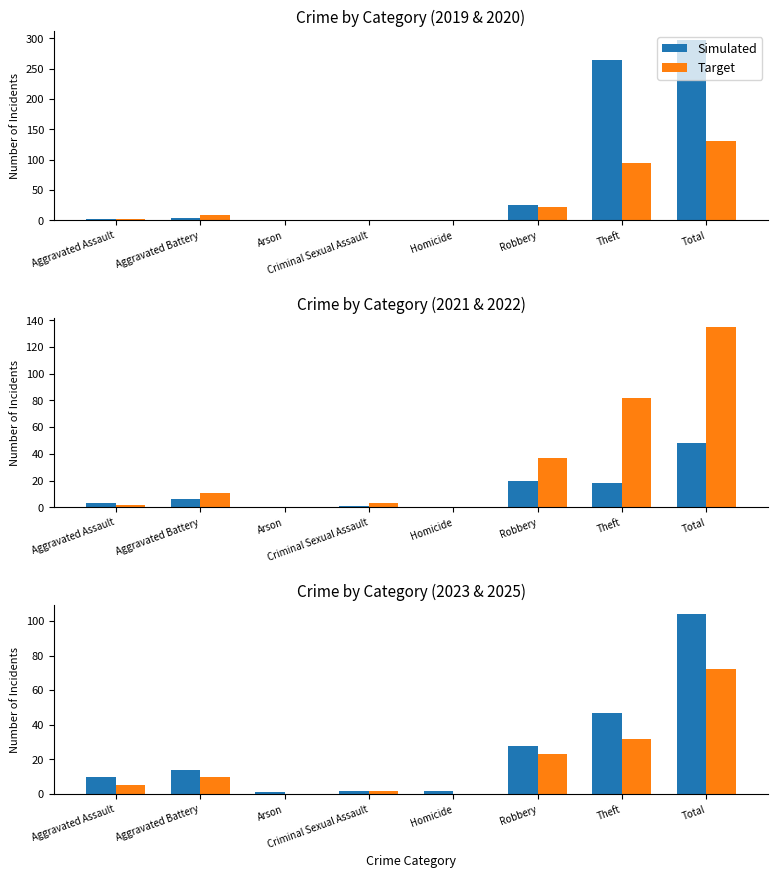

Which series has the largest range (max minus min)?

Simulated